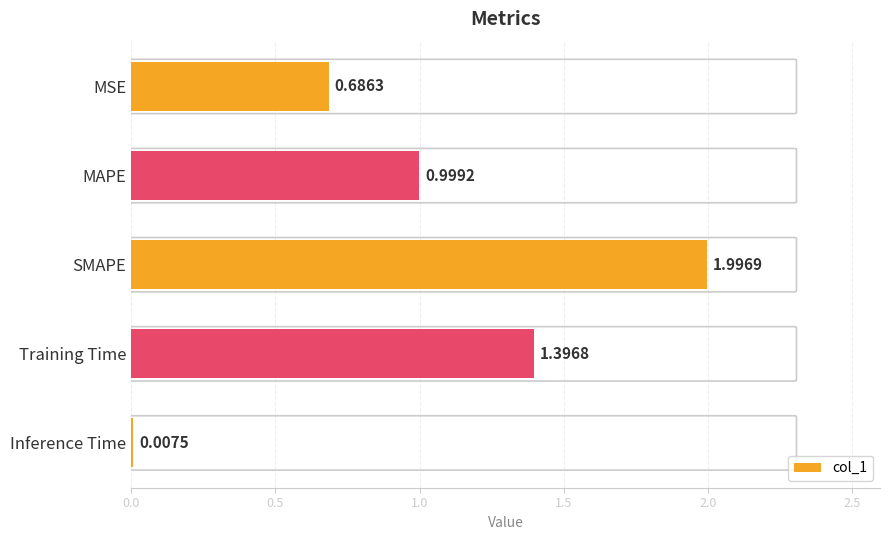

Which label corresponds to the largest value in the chart?

SMAPE